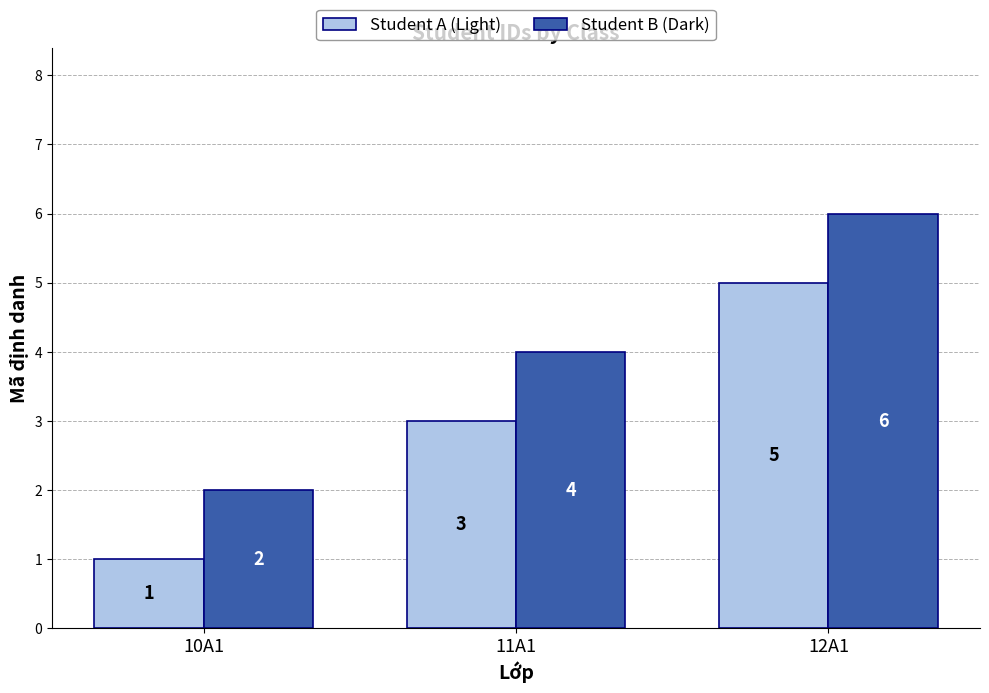

What is the sum of the Student B (Dark) values at 11A1 and 10A1?

6